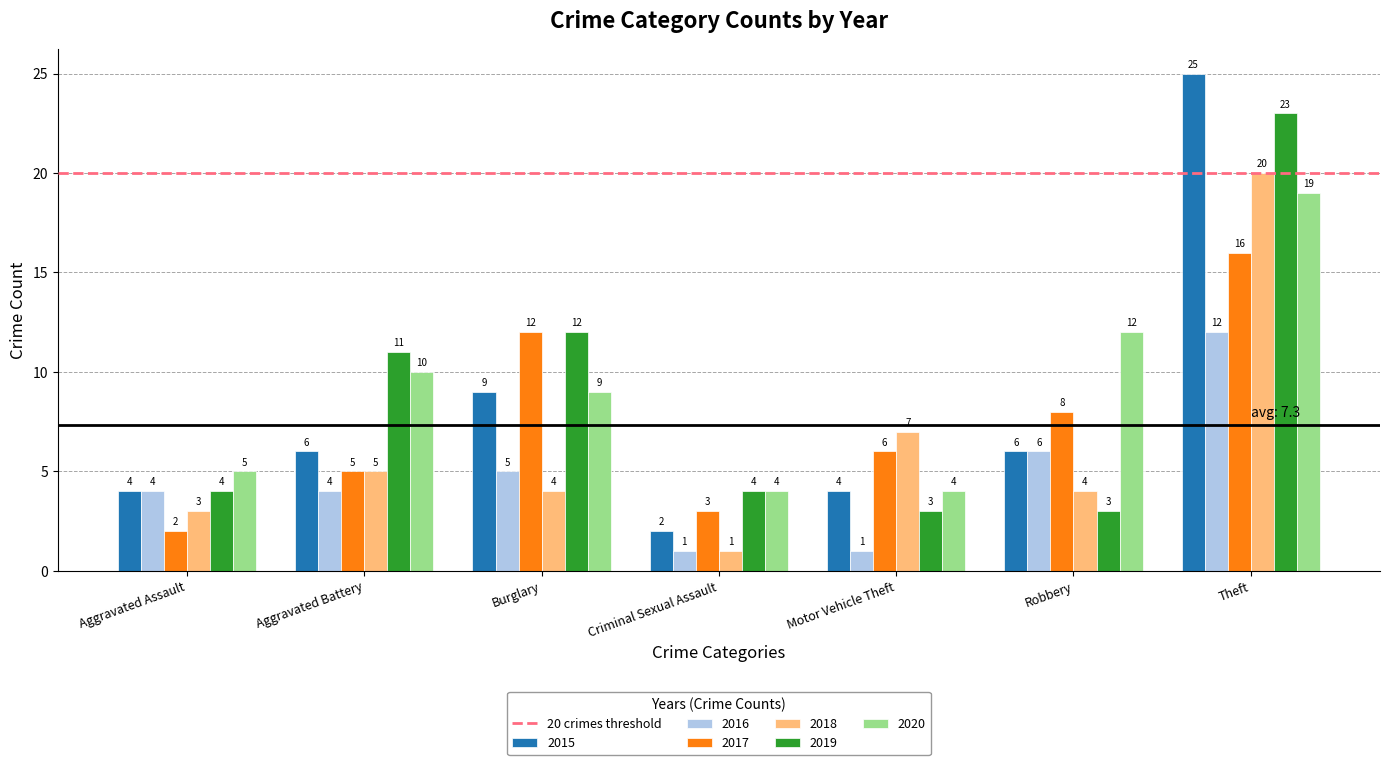

True or false: 2016 has a value of 1 at Motor Vehicle Theft.

True